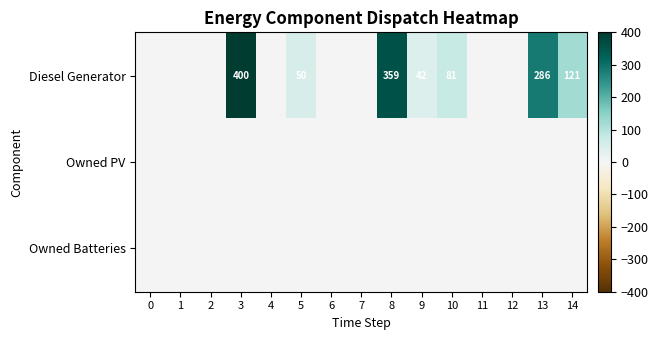

Count the number of data series in this chart.

3